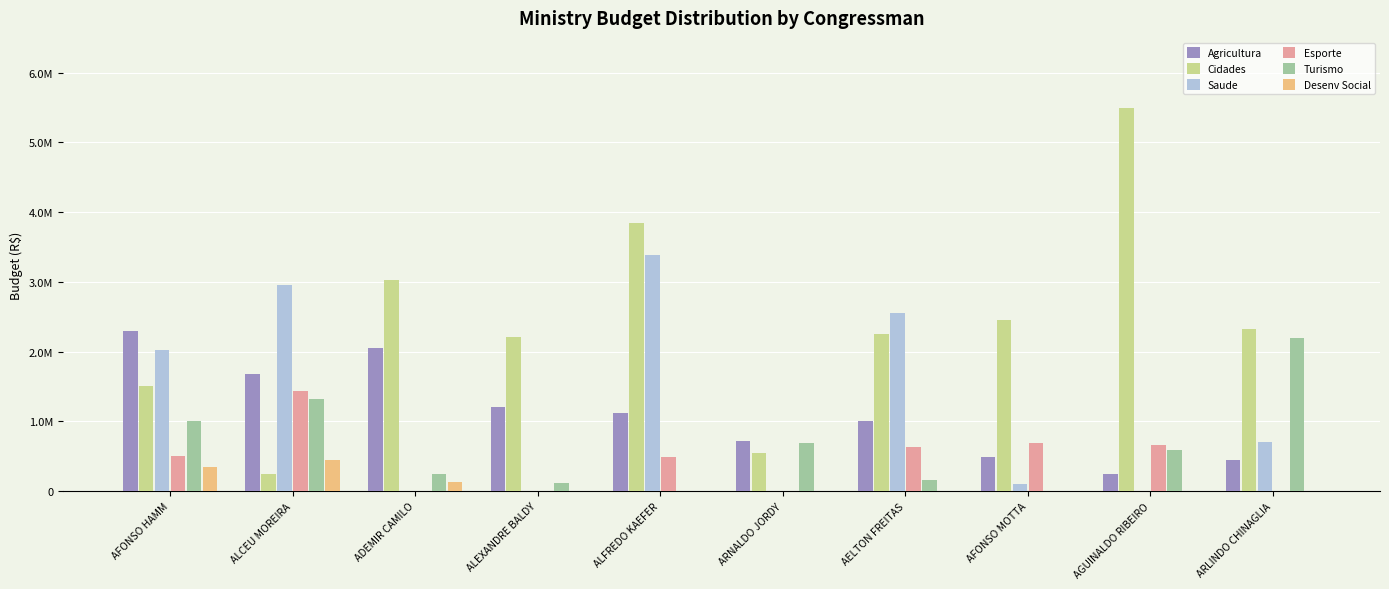

Are the bars grouped side by side (vs. stacked)?

Yes